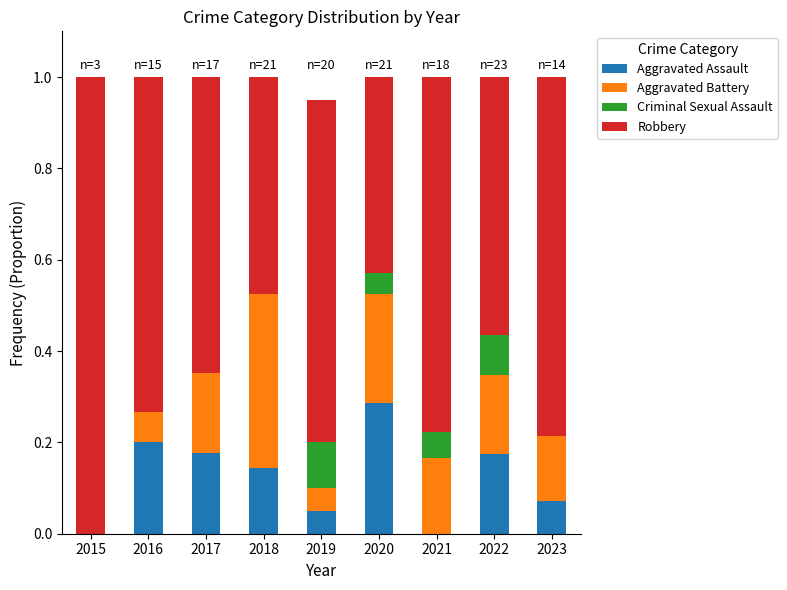

Is it true that Aggravated Assault equals 0.1 at 2018?

True